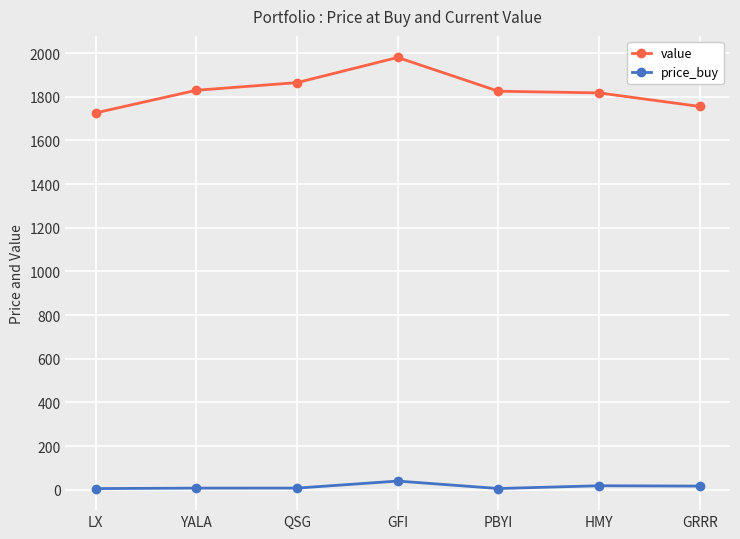

True or false: price_buy and value intersect in this chart.

False